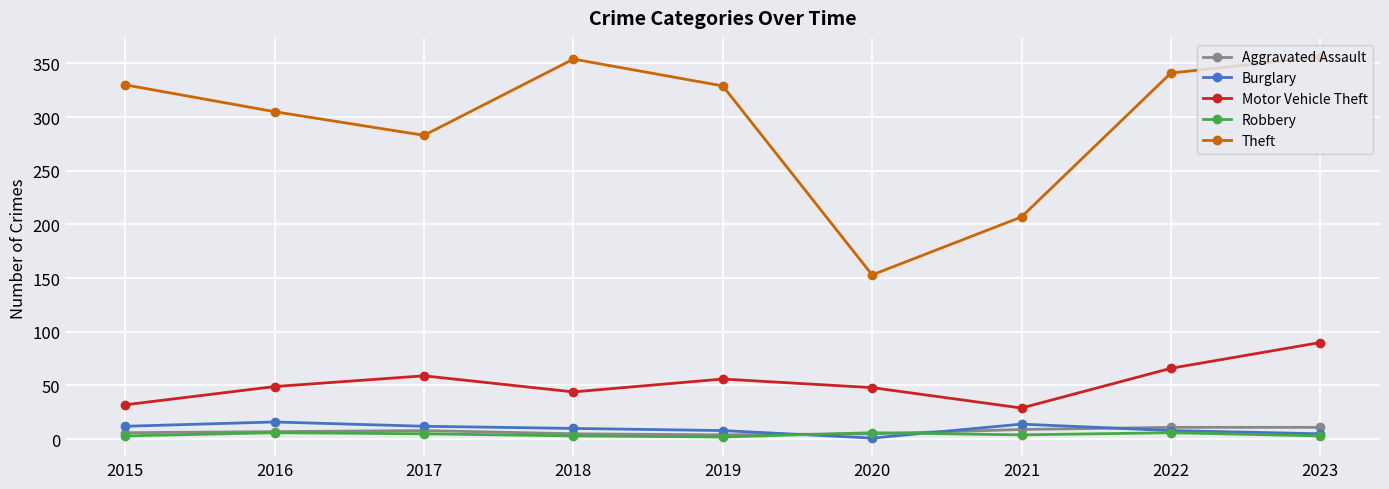

Which series changed the most between 2020 and 2022?

Theft